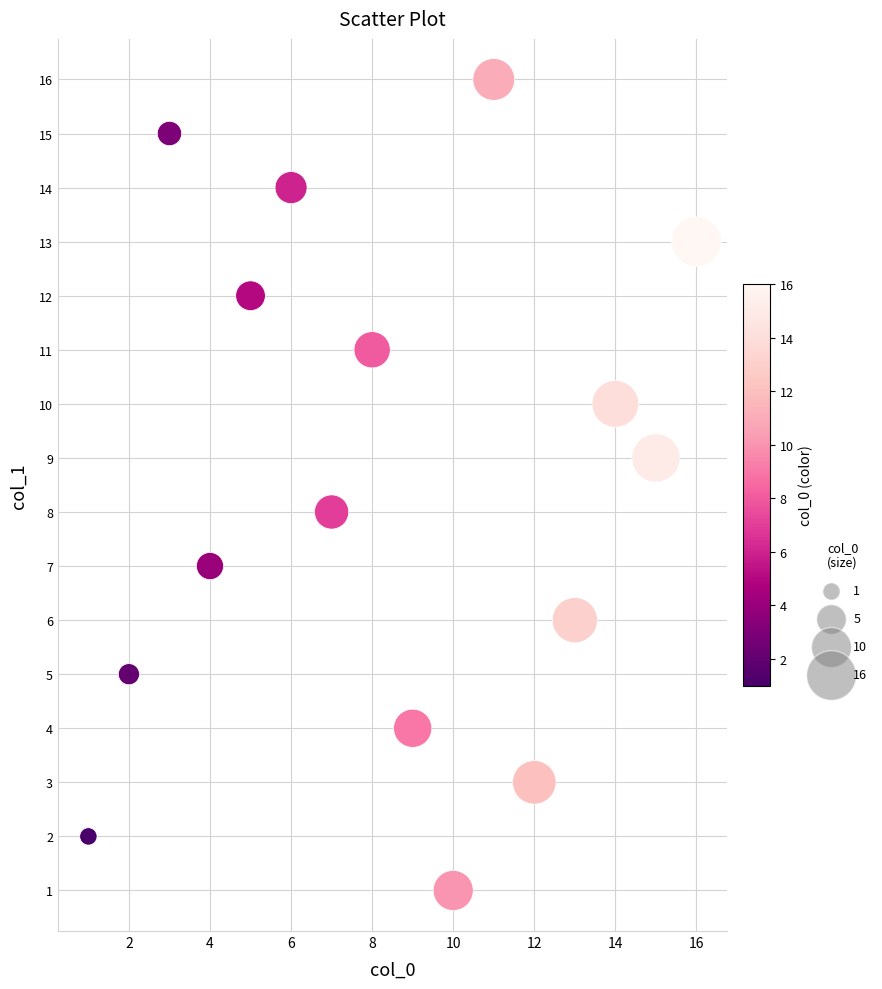

What is the range of X values (max minus min)?

15